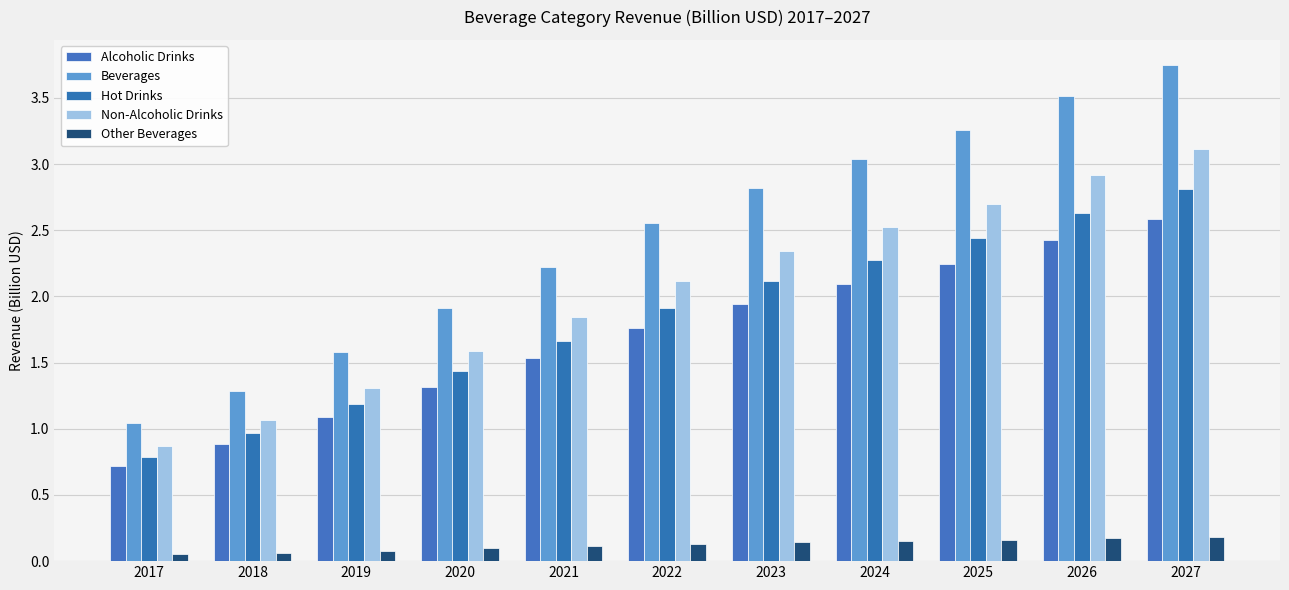

What is the maximum value shown in the chart?

3.8